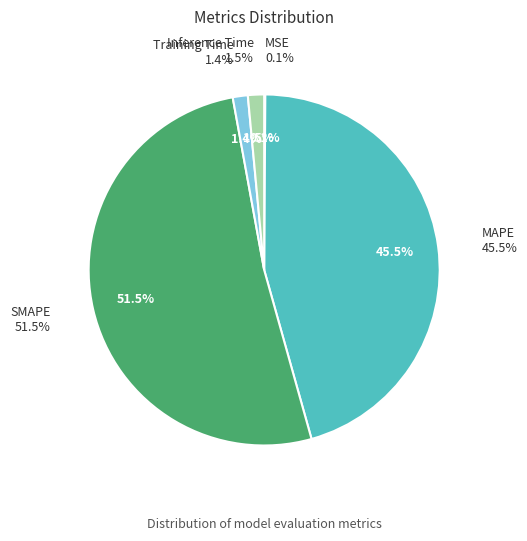

What is the majority slice?

SMAPE